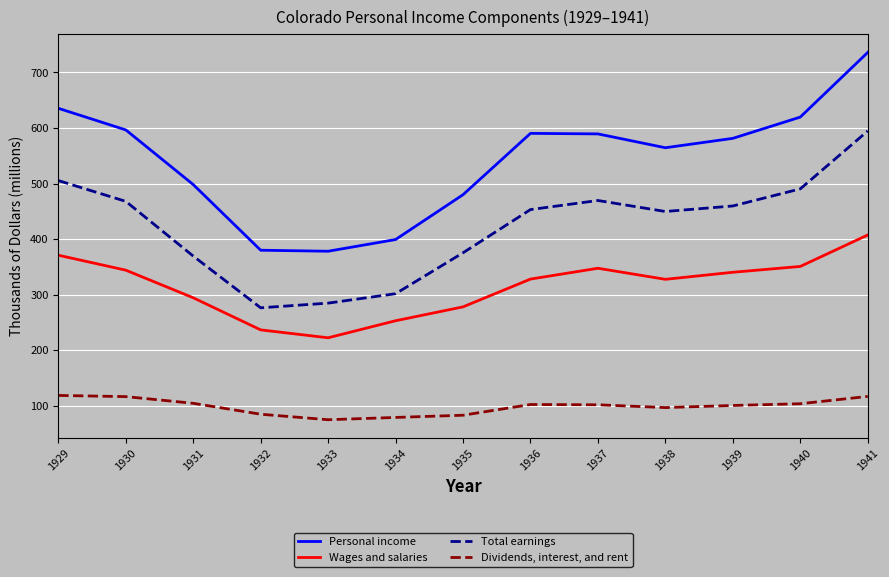

True or false: Personal income and Dividends, interest, and rent cross at least once.

False